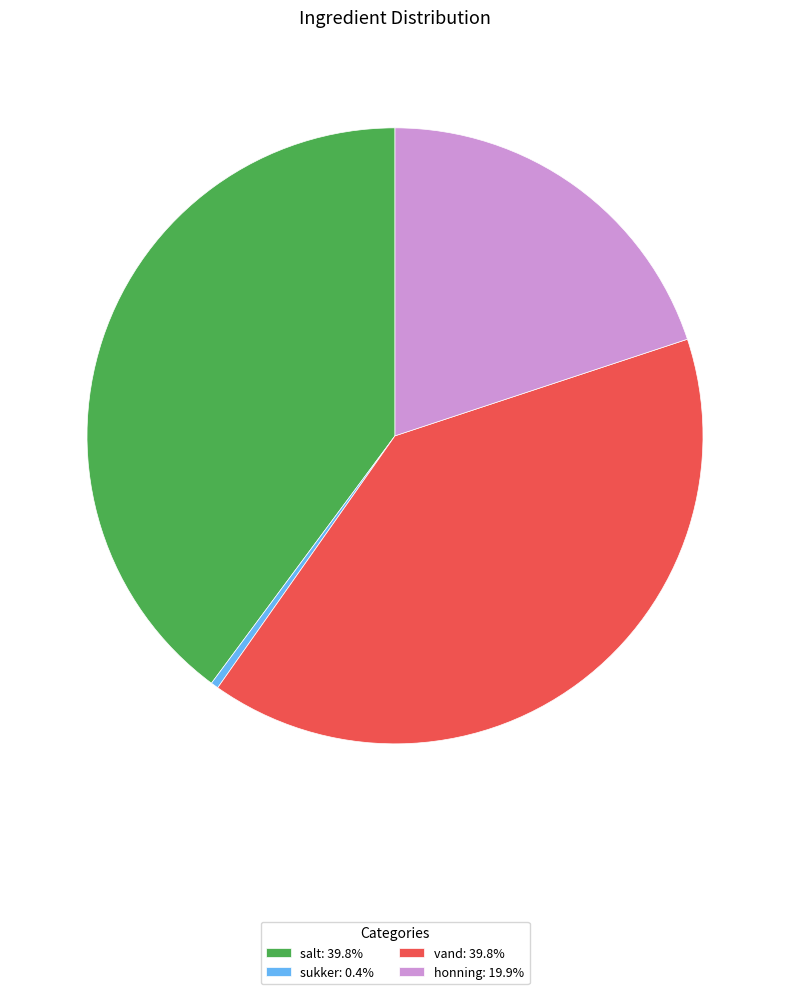

True or false: salt accounts for 40% of the total.

True